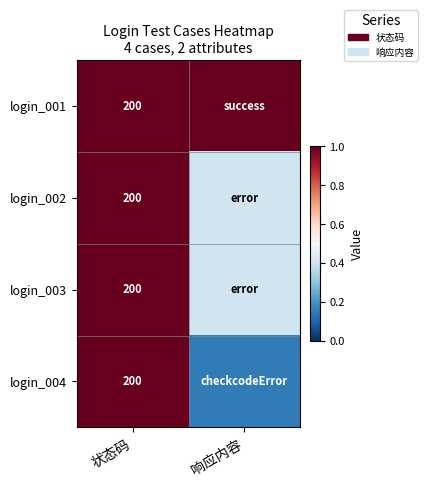

How many login_004 values are between 0 and 1?

2